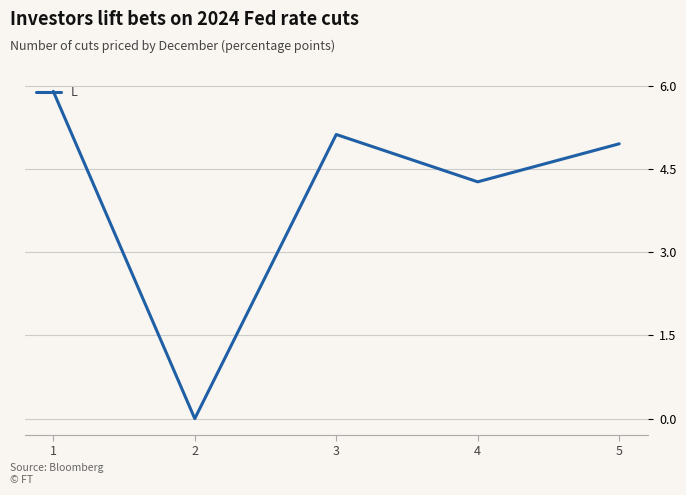

How many values exceed 4?

4